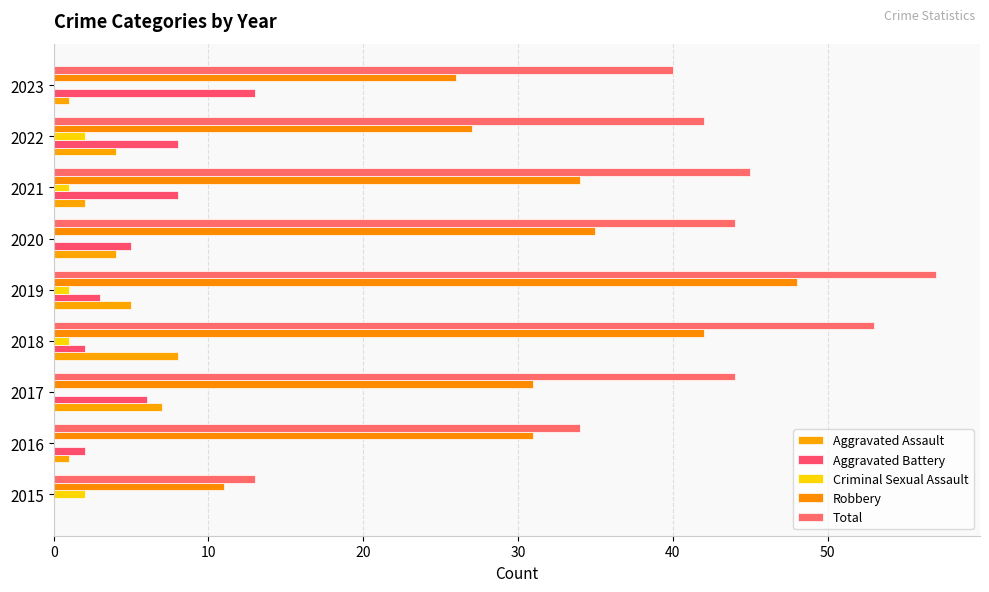

How many categories are shown in the chart?

9